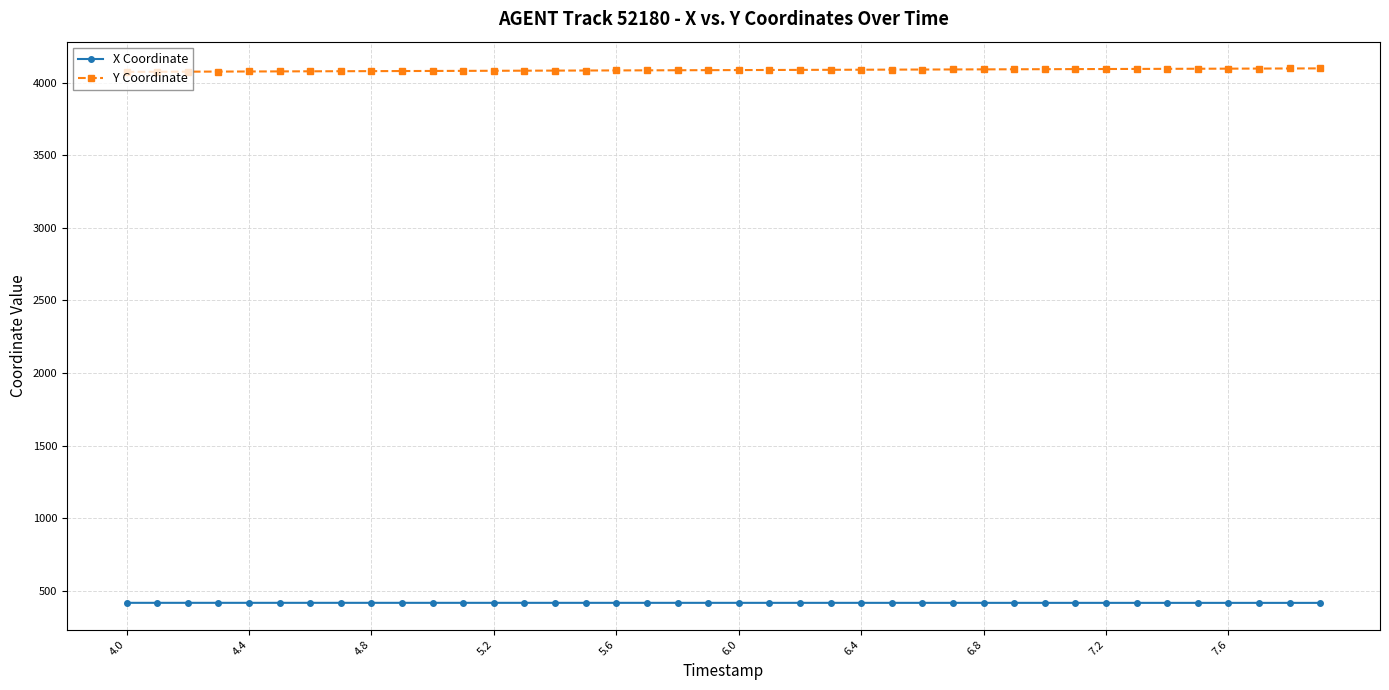

What is the value of the Y Coordinate point at the 9th from the left?

4079.0